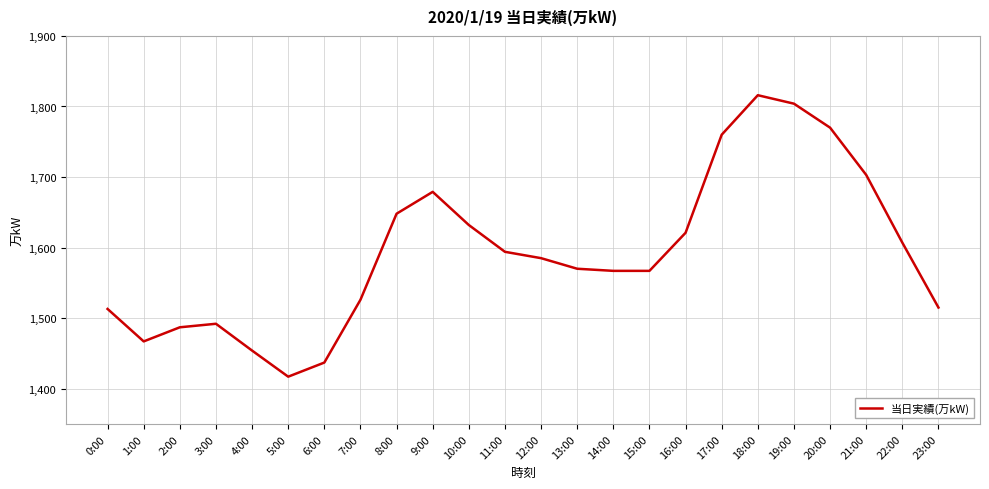

Read the value at 14:00, to the nearest 10.

1570